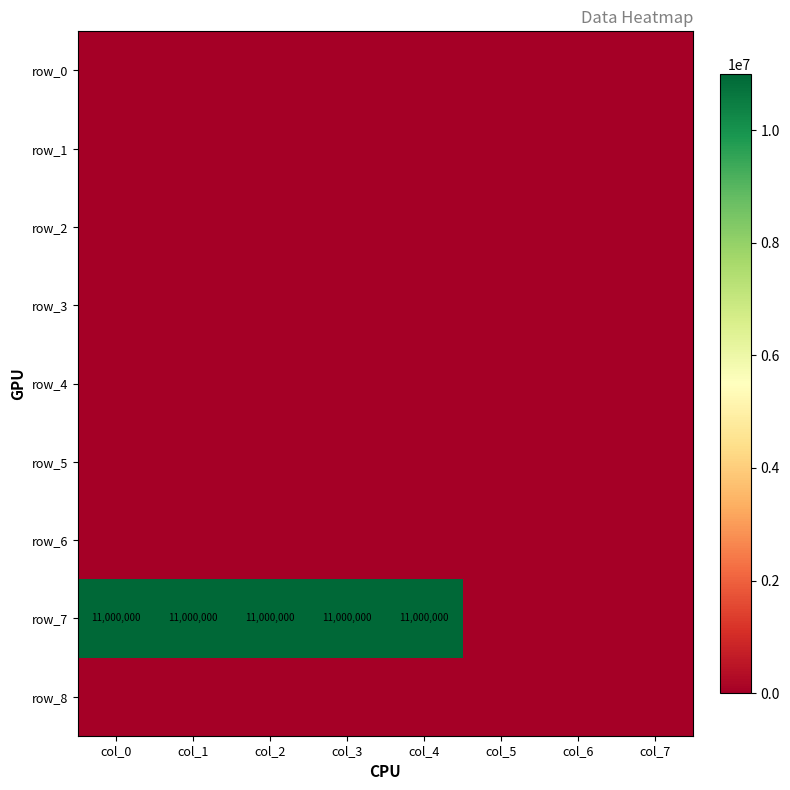

Which series has the largest total across all categories?

row_7